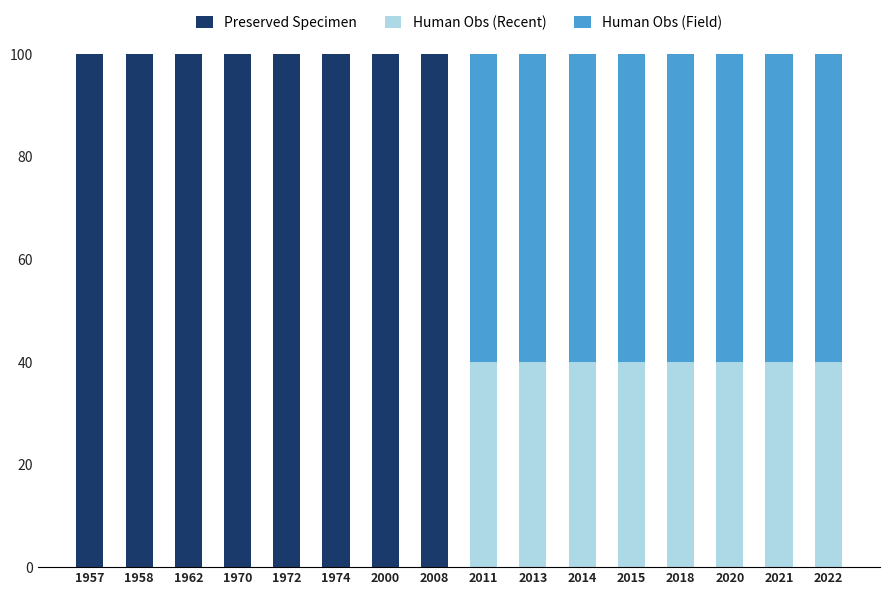

What is the total value across all series at 2008?

100